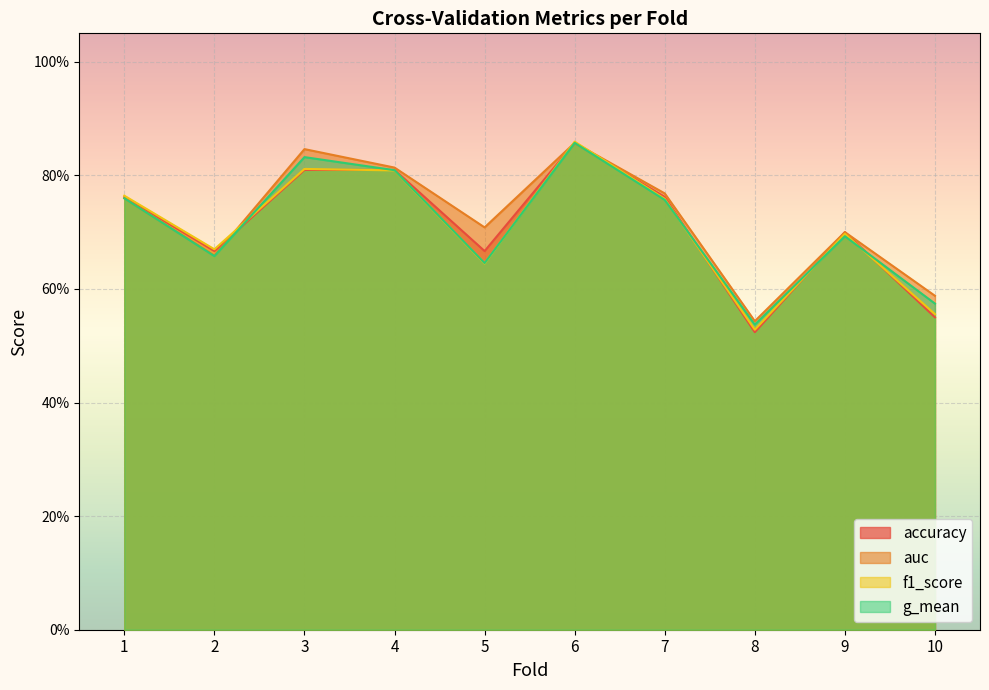

Where is g_mean nearest to the value 0?

8